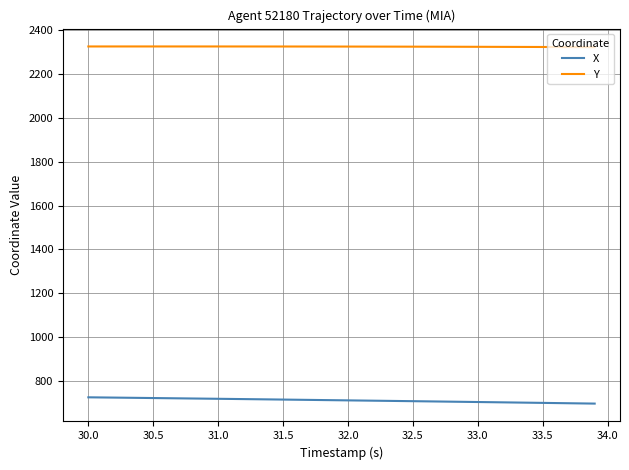

Rank the series by their maximum value, from highest to lowest.

Y, X